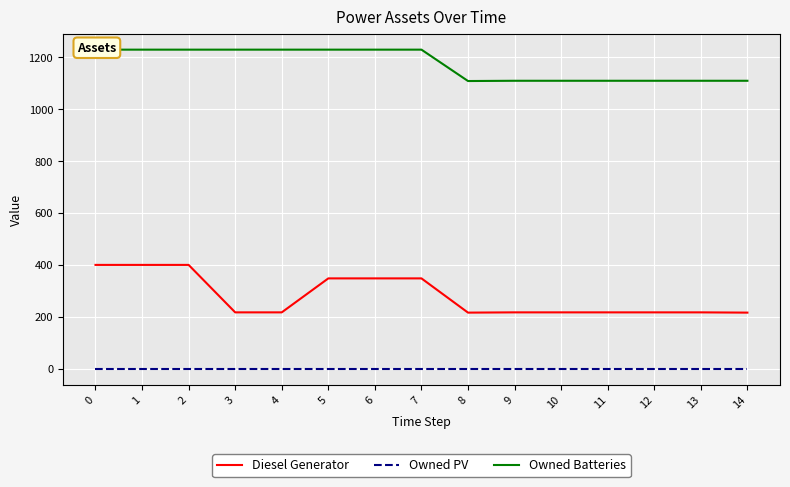

Reading left to right, transcribe all the data shown in this chart.

Diesel Generator: 400	400	400	217	217	348	348	348	216	217	217	217	217	217	216
Owned PV: 0	0	0	0	0	0	0	0	0	0	0	0	0	0	0
Owned Batteries: 1230	1230	1230	1230	1230	1230	1230	1230	1109	1110	1110	1110	1110	1110	1110